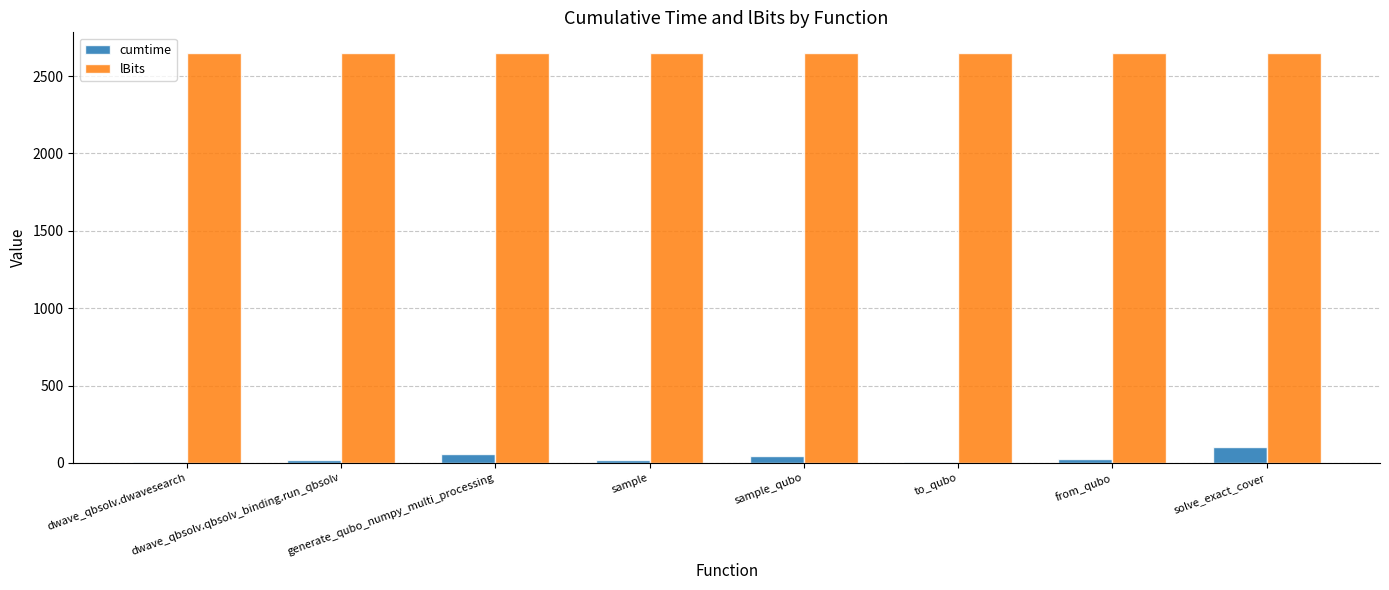

Which series has the largest total across all categories?

lBits